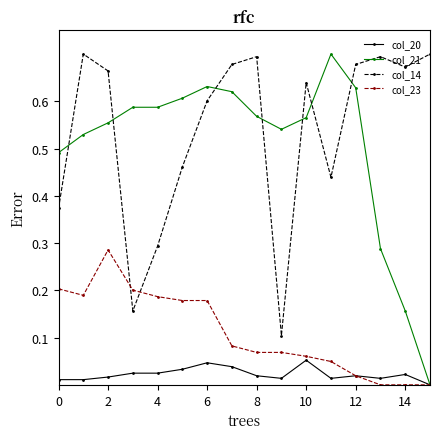

Is this an area chart (filled region under the line)?

No